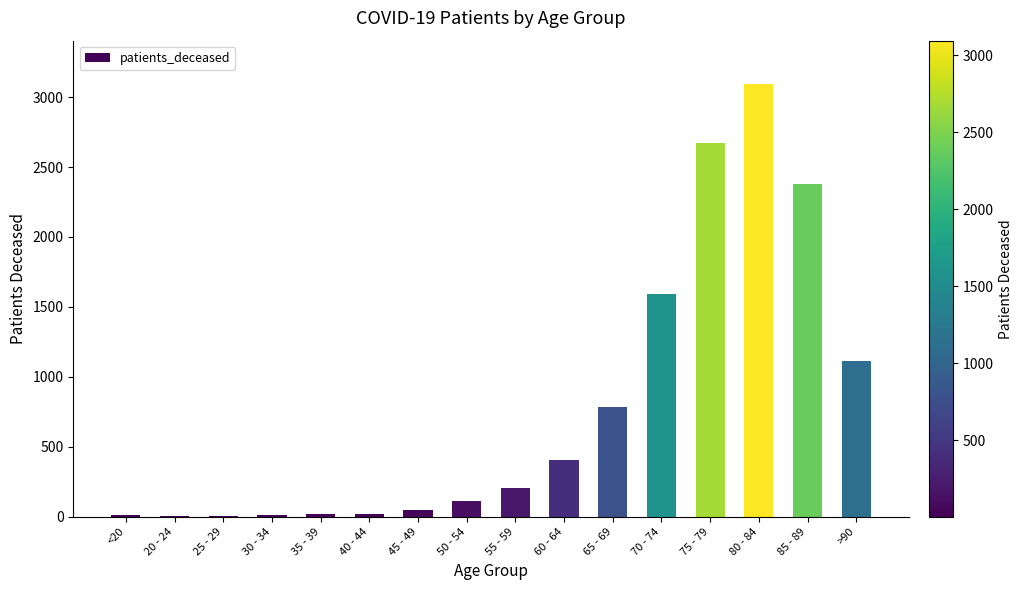

Where is the data nearest to the value 1548?

70 - 74